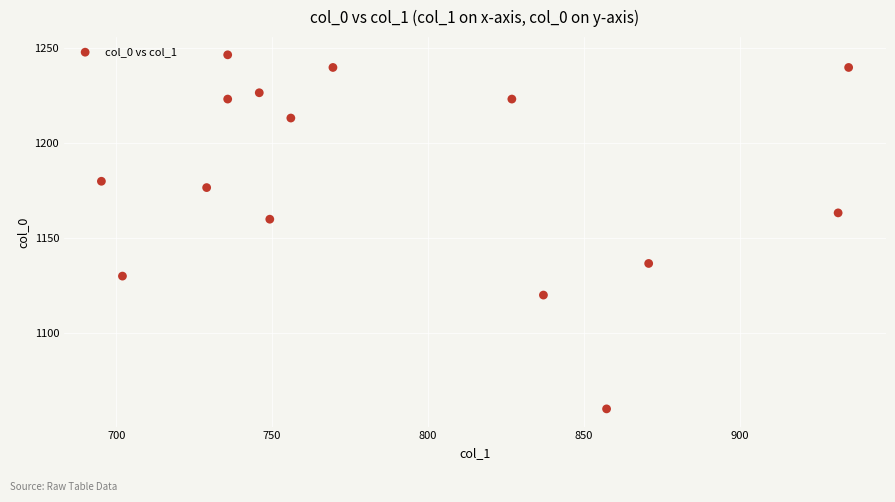

What is the range of Y values (max minus min)?

186.7